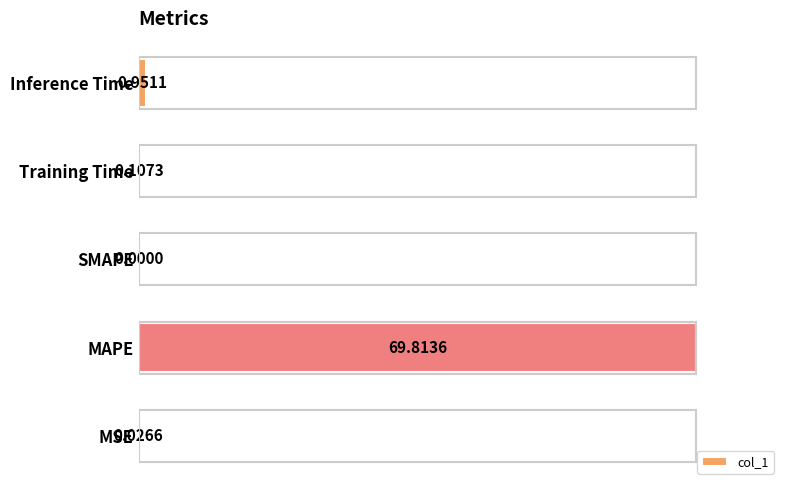

At which category does the chart reach its peak across all series?

MAPE